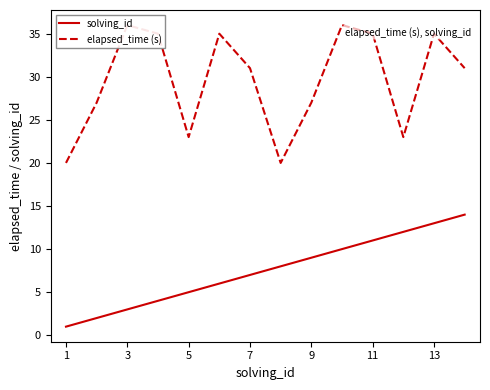

At how many categories does at least one series exceed 8?

14